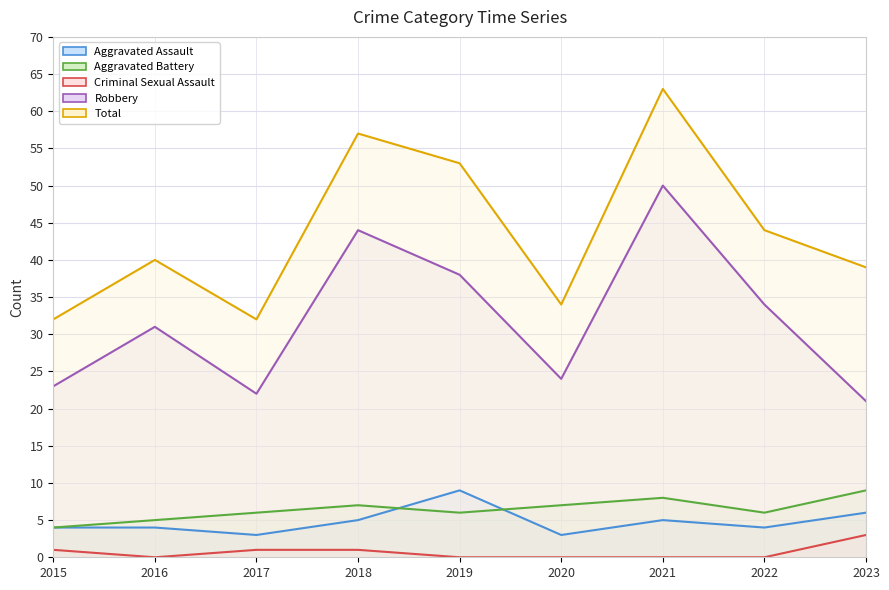

Is the value of Aggravated Assault at 2015 greater than the value of Total at 2023?

No